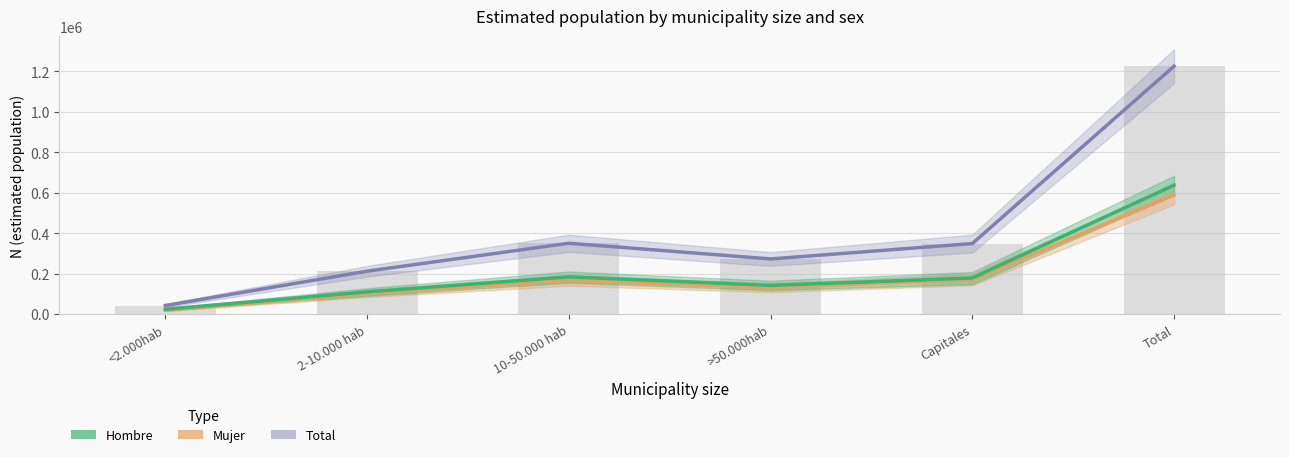

What is the label of the 4th bar from the right?

10-50.000 hab